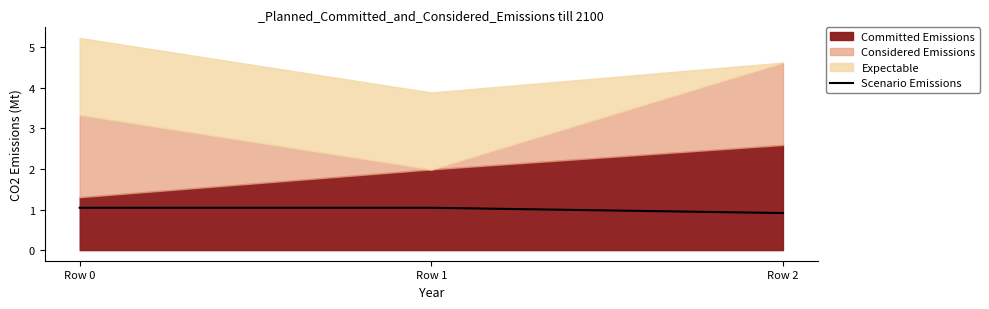

True or false: Scenario Emissions has a value of 1.0 at Row 1.

True